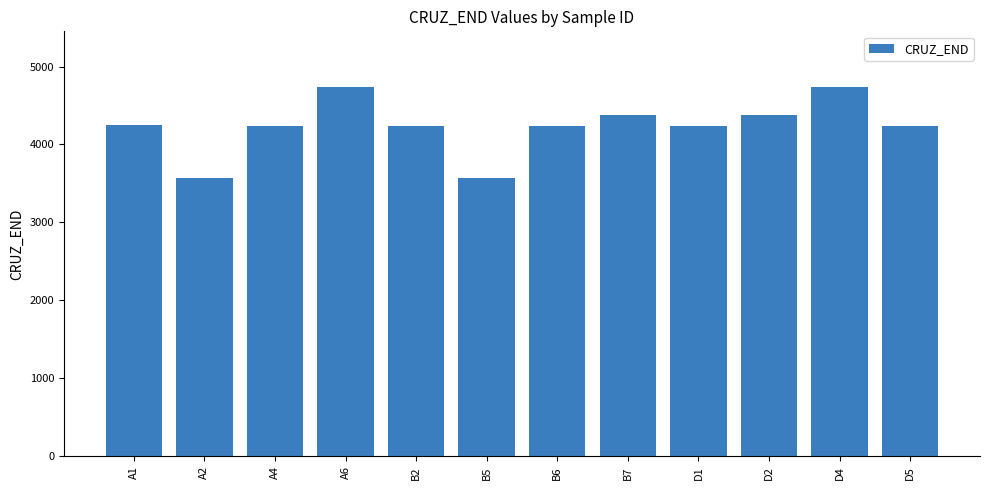

Does the chart contain any negative values?

No